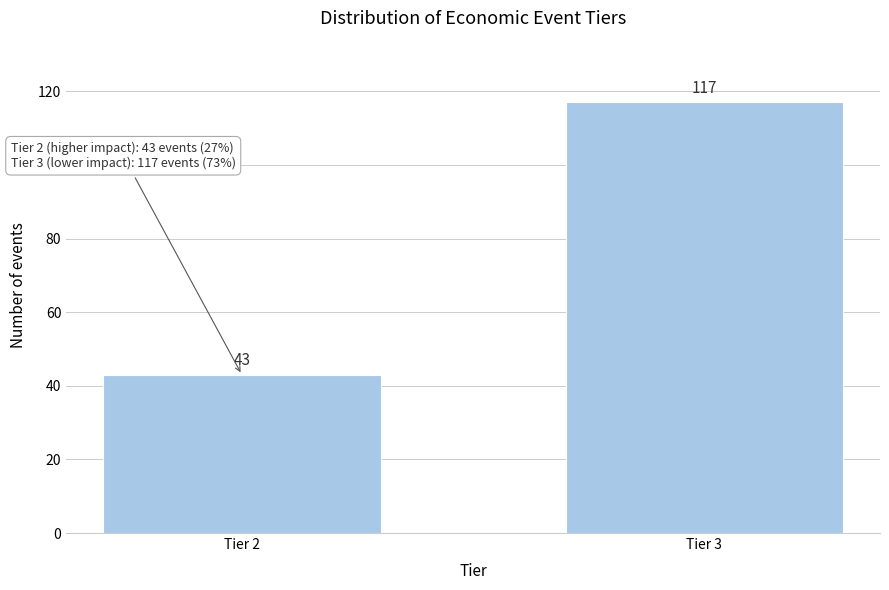

Reading left to right, transcribe all the data shown in this chart.

Tier 2=43	Tier 3=117